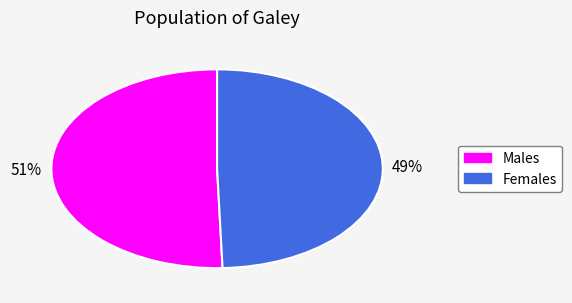

Is there any slice that represents more than half of the pie?

Yes